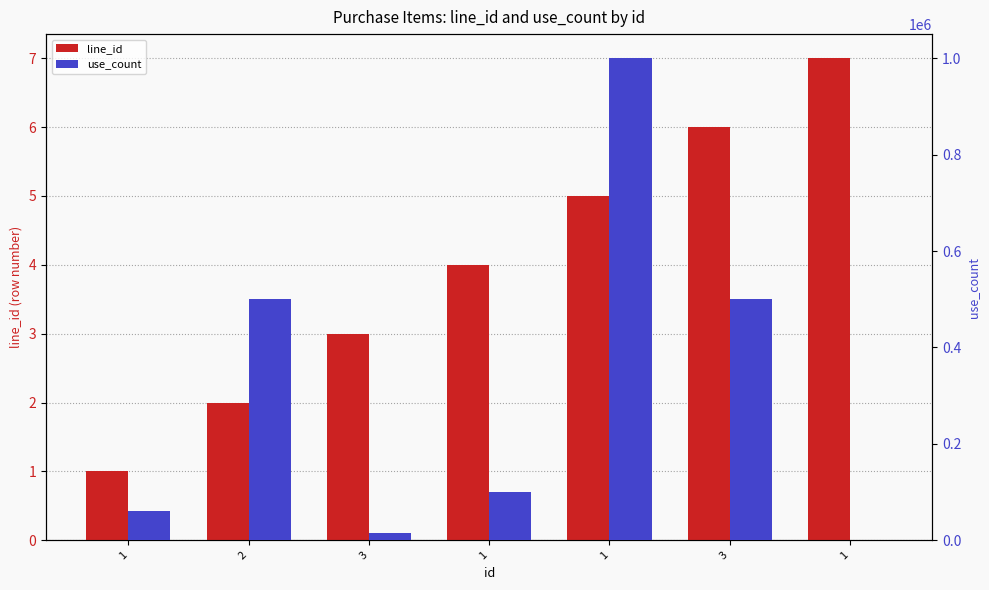

Reading left to right, what are all the values shown in this chart?

line_id: 1=1	2=2	3=3	1=4	1=5	3=6	1=7
use_count: 1=60000	2=500000	3=15000	1=100000	1=1000000	3=500000	1=100